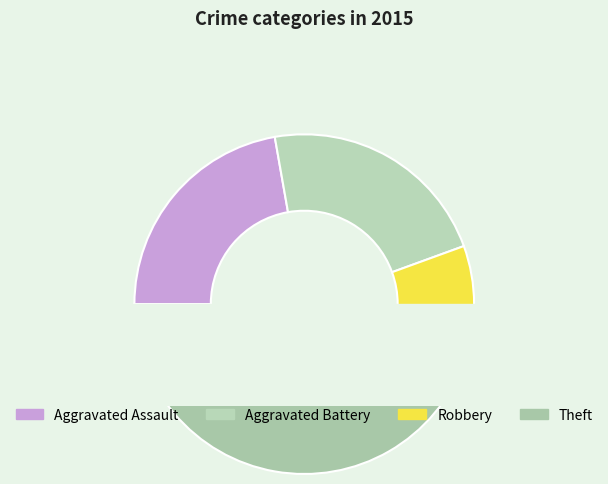

To the nearest percent, what percentage of the pie is Theft?

44%